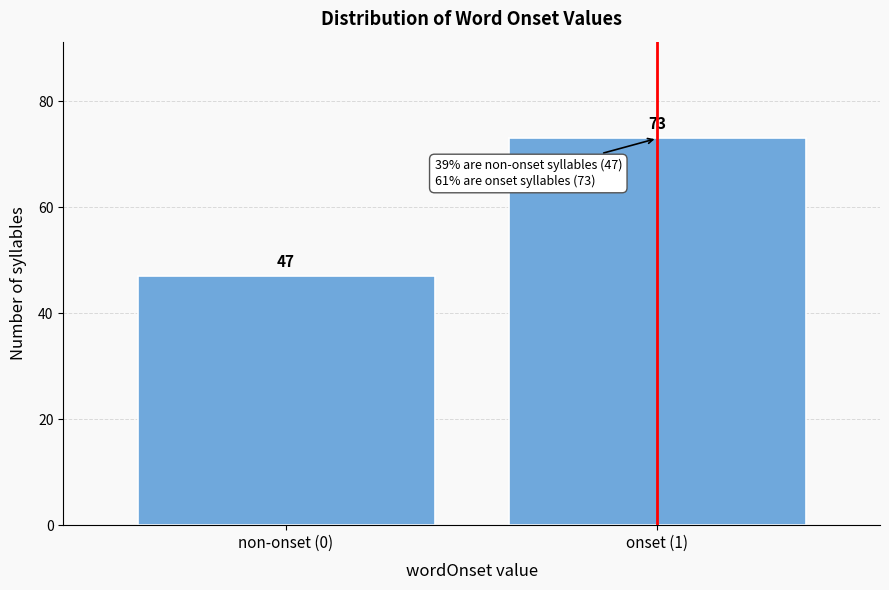

Reading right to left, what are all the values shown in this chart?

onset (1)=73	non-onset (0)=47